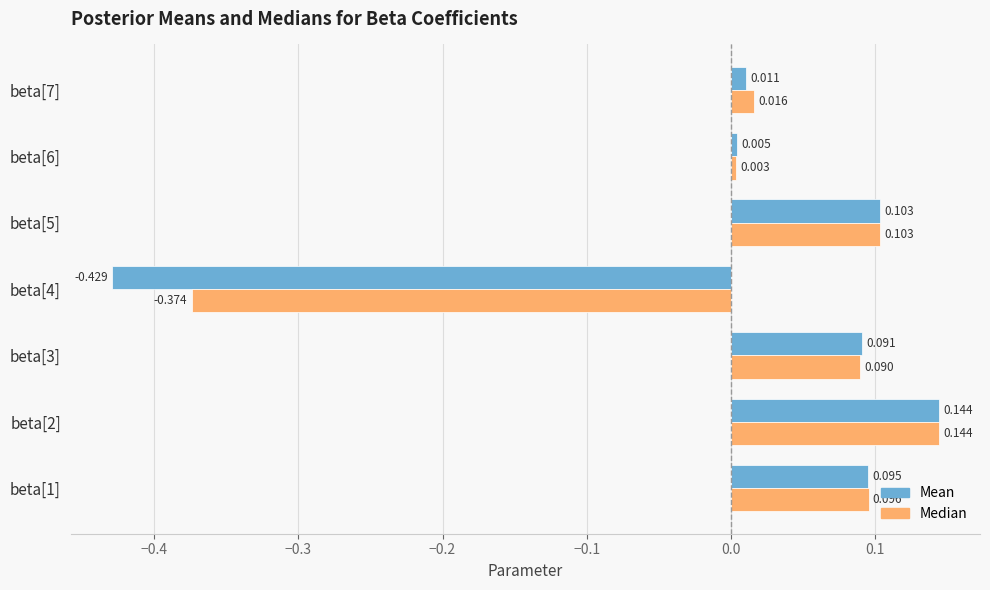

At beta[1], list the series in order from smallest to largest.

Mean, Median